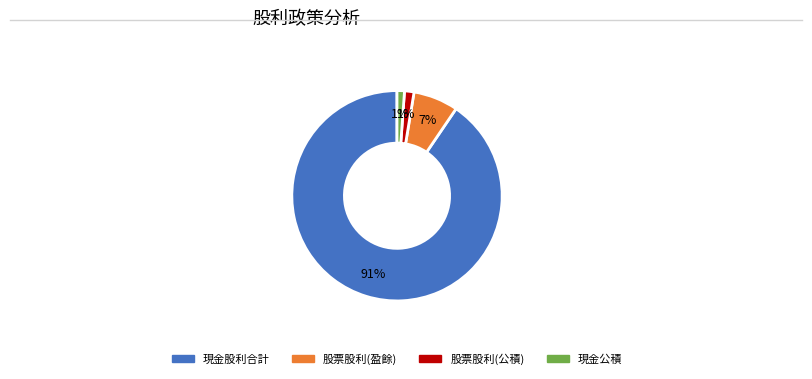

Is there any slice that represents more than half of the pie?

Yes